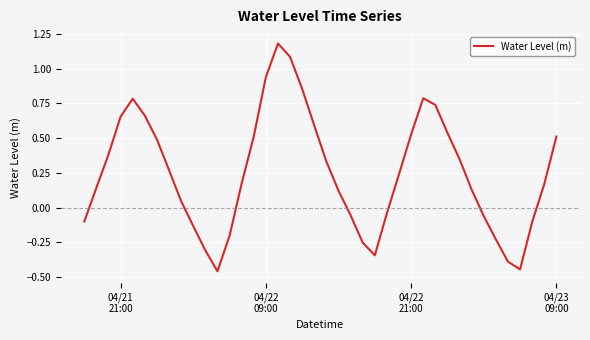

What is the difference between the maximum and minimum values?

1.6